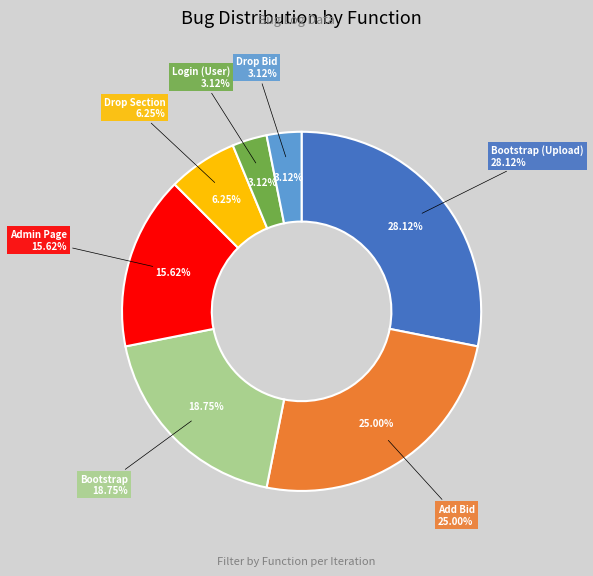

Approximately how many times larger is the value at Add Bid compared to Bootstrap?

1.3